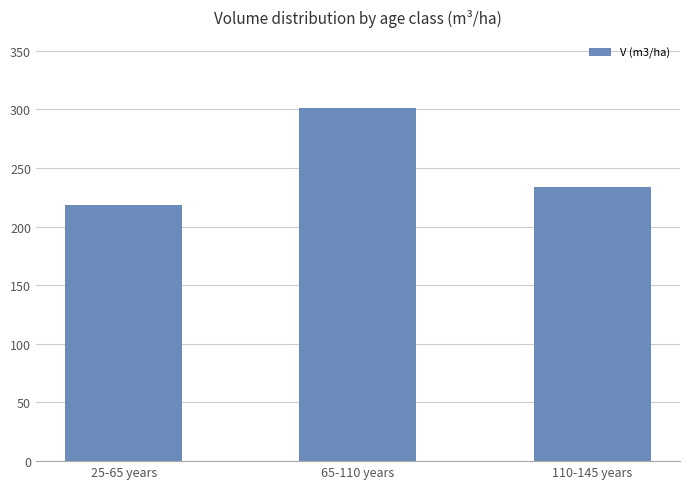

What is the label of the 2nd bar from the left?

65-110 years